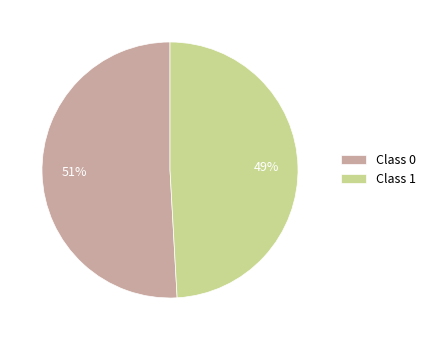

Do Class 0 and Class 1 together represent more than half of the pie?

Yes